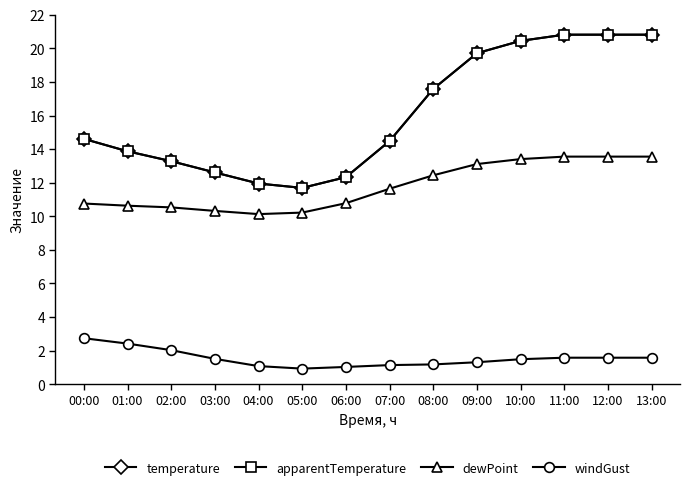

What is the difference between the second highest and minimum values in the temperature series?

9.1